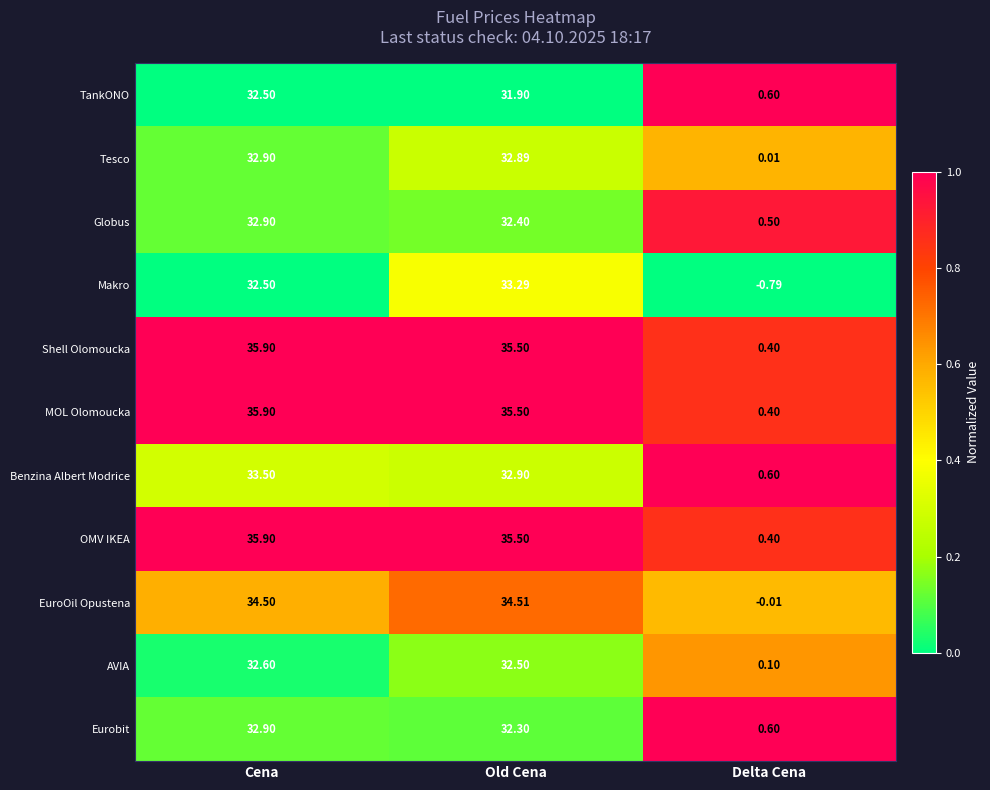

Which category has the lowest value in the TankONO series?

Delta Cena